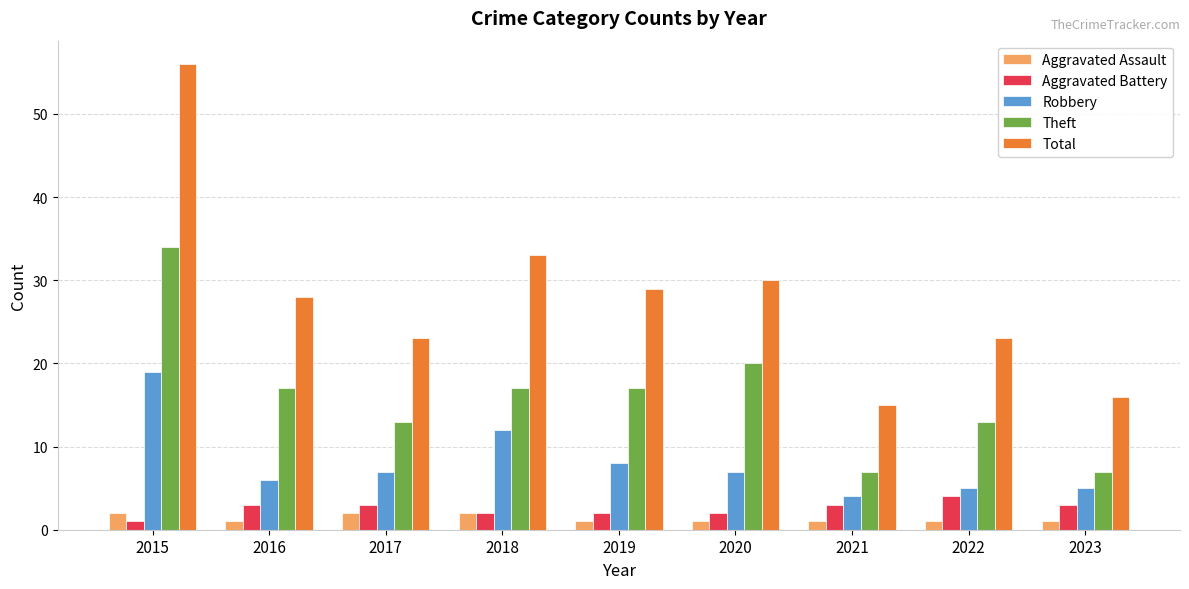

Rank the series at 2020 from highest to lowest value.

Total, Theft, Robbery, Aggravated Battery, Aggravated Assault